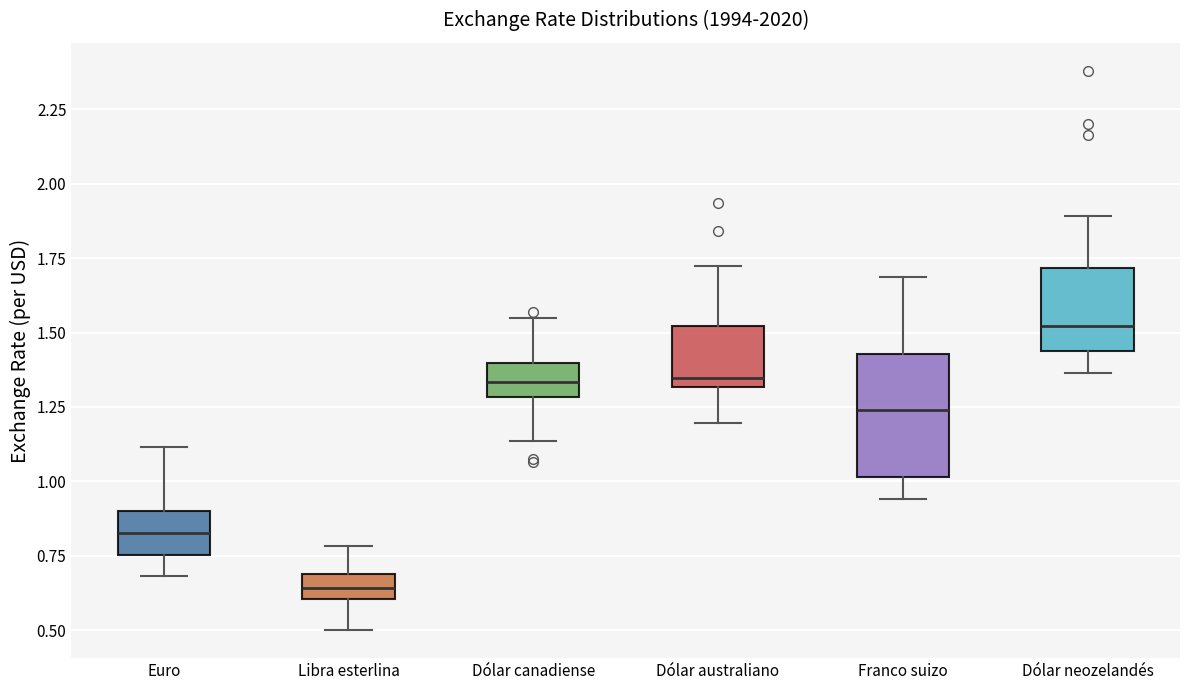

Reading left to right, read every box against the y-axis: the position of its median line, the range the box covers, and the ends of its whiskers. The values are not printed on the chart, so give them approximately, as read against the axis.

Euro: median 0.85, box 0.75 to 0.90, whiskers 0.70 to 1.10
Libra esterlina: median 0.65, box 0.60 to 0.70, whiskers 0.50 to 0.80
Dólar canadiense: median 1.35, box 1.30 to 1.40, whiskers 1.15 to 1.55
Dólar australiano: median 1.35, box 1.30 to 1.50, whiskers 1.20 to 1.70
Franco suizo: median 1.25, box 1.00 to 1.45, whiskers 0.95 to 1.70
Dólar neozelandés: median 1.50, box 1.45 to 1.70, whiskers 1.35 to 1.90